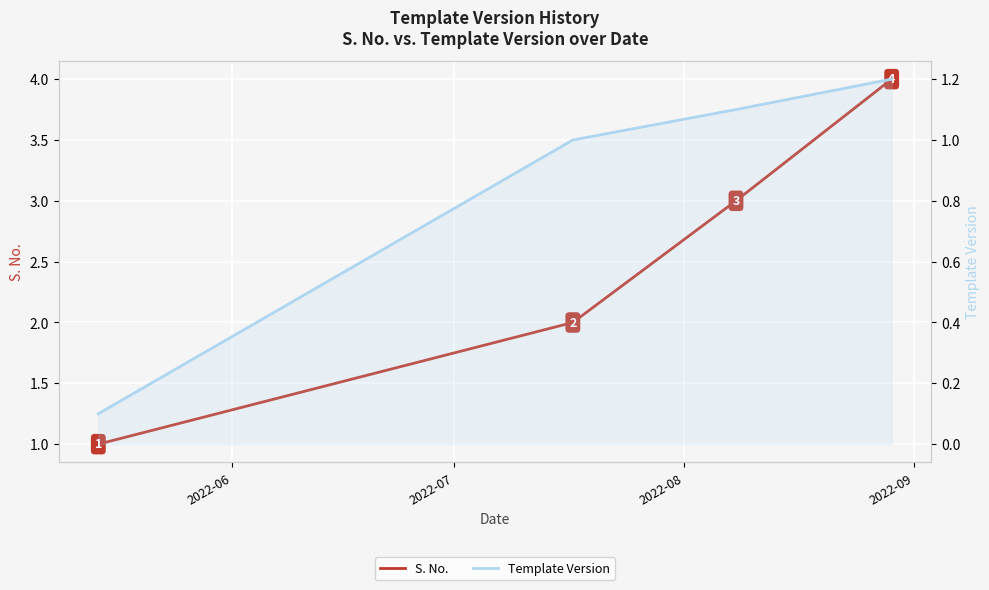

True or false: Template Version and S. No. cross at least once.

False